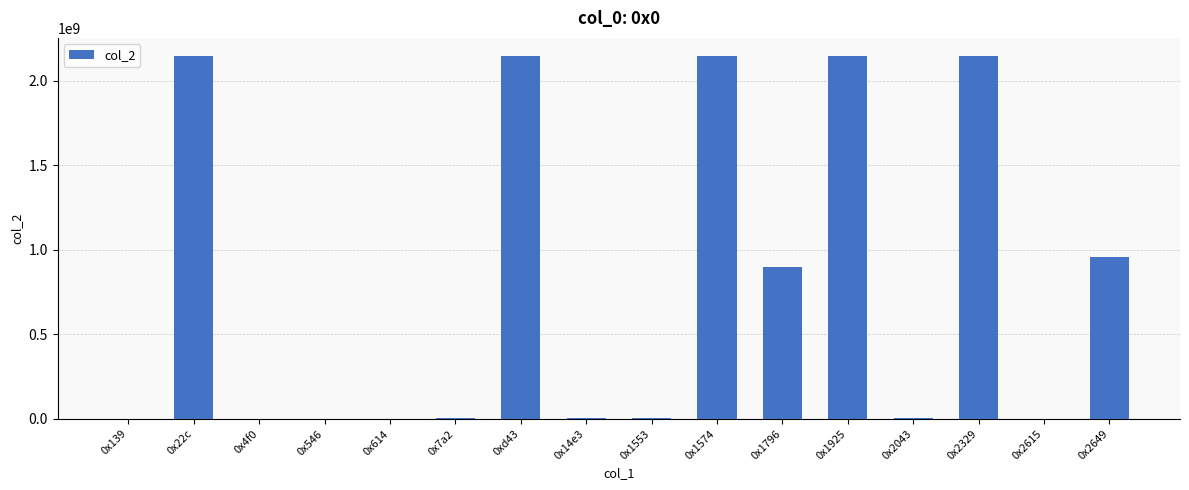

How many data points does each series have?

16